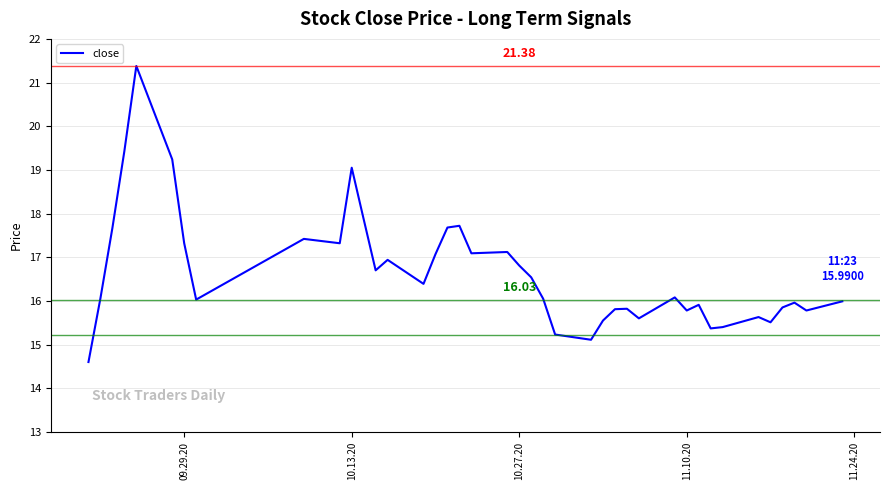

What is the maximum value shown in the chart?

21.4